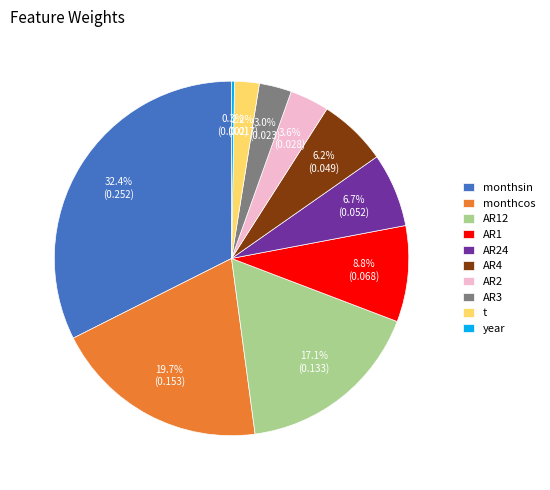

Does monthsin account for over 50% of the chart?

No